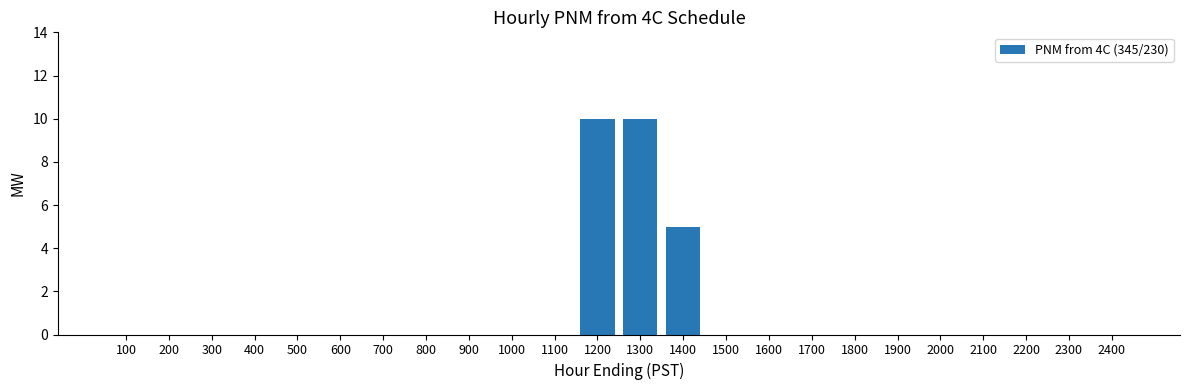

What is the sum of all values?

25